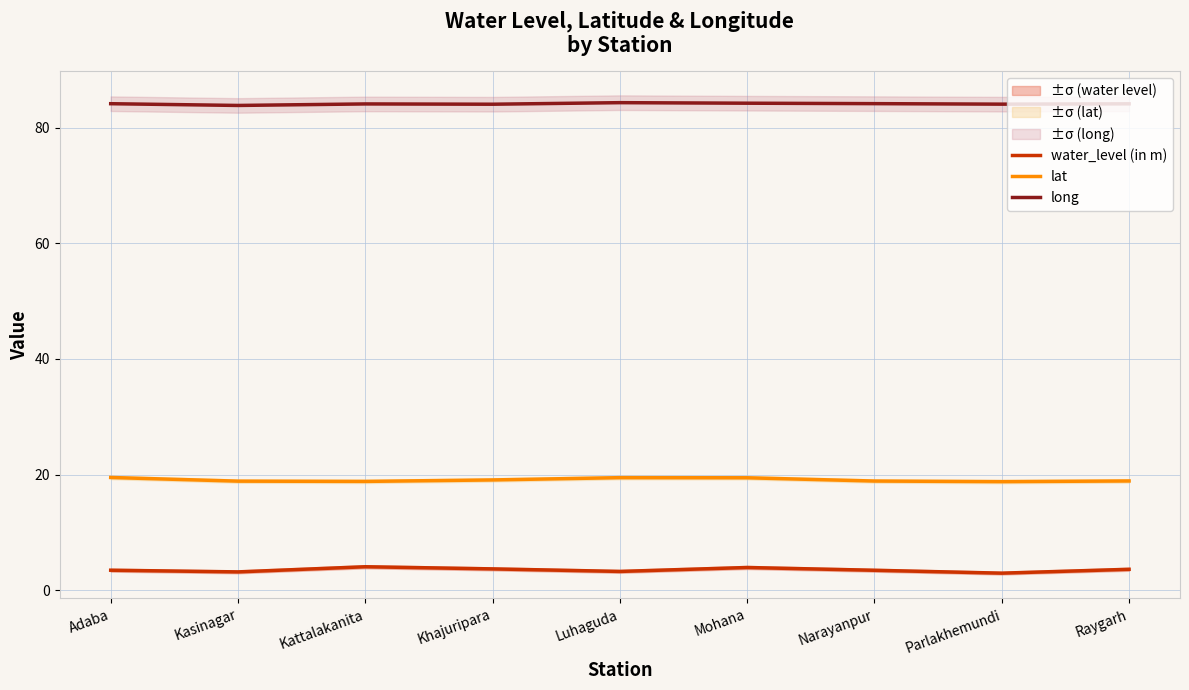

How many series are shown in this chart?

3